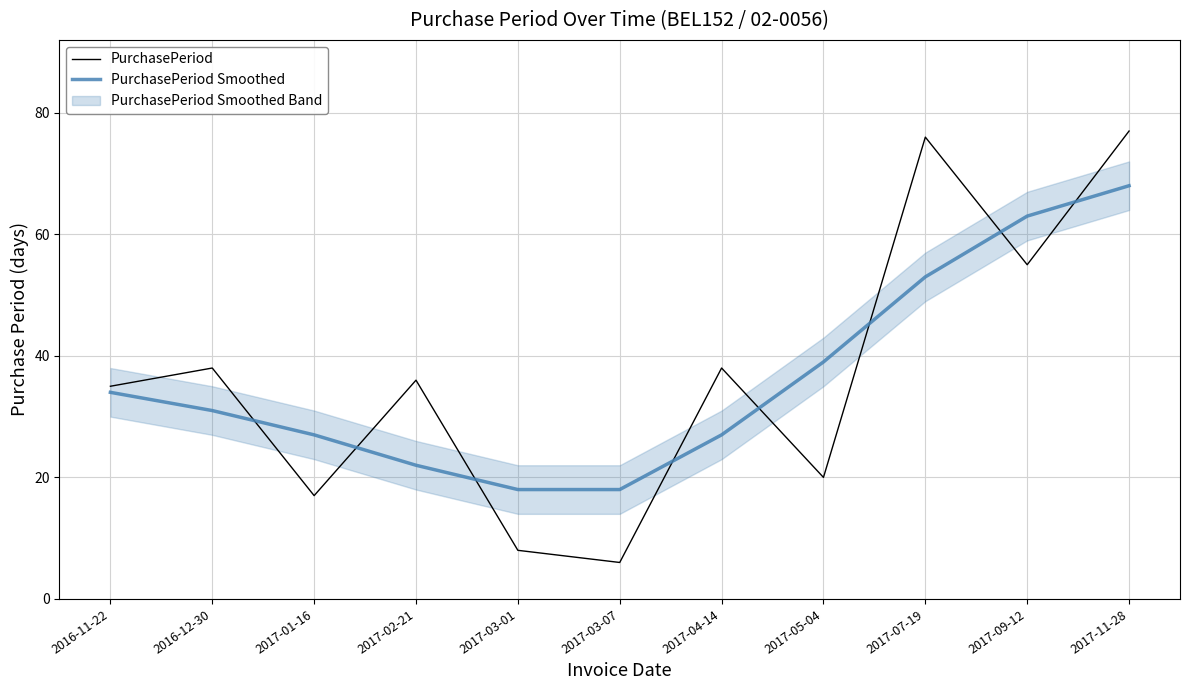

At which category is the sum across all series the highest?

2017-11-28